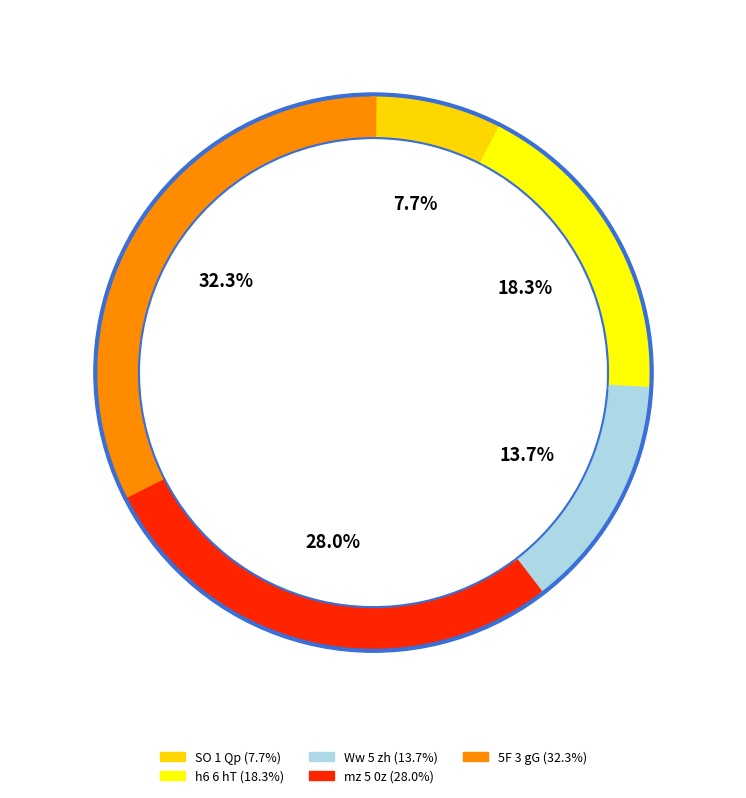

Which slice is the largest?

5F 3 gG